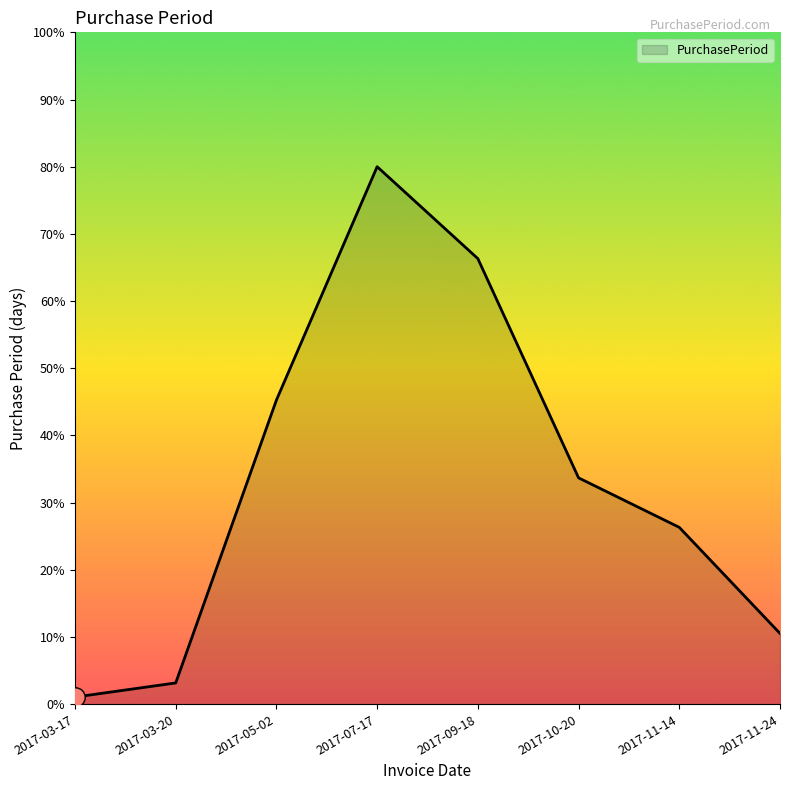

At which category does the chart reach its peak across all series?

2017-07-17